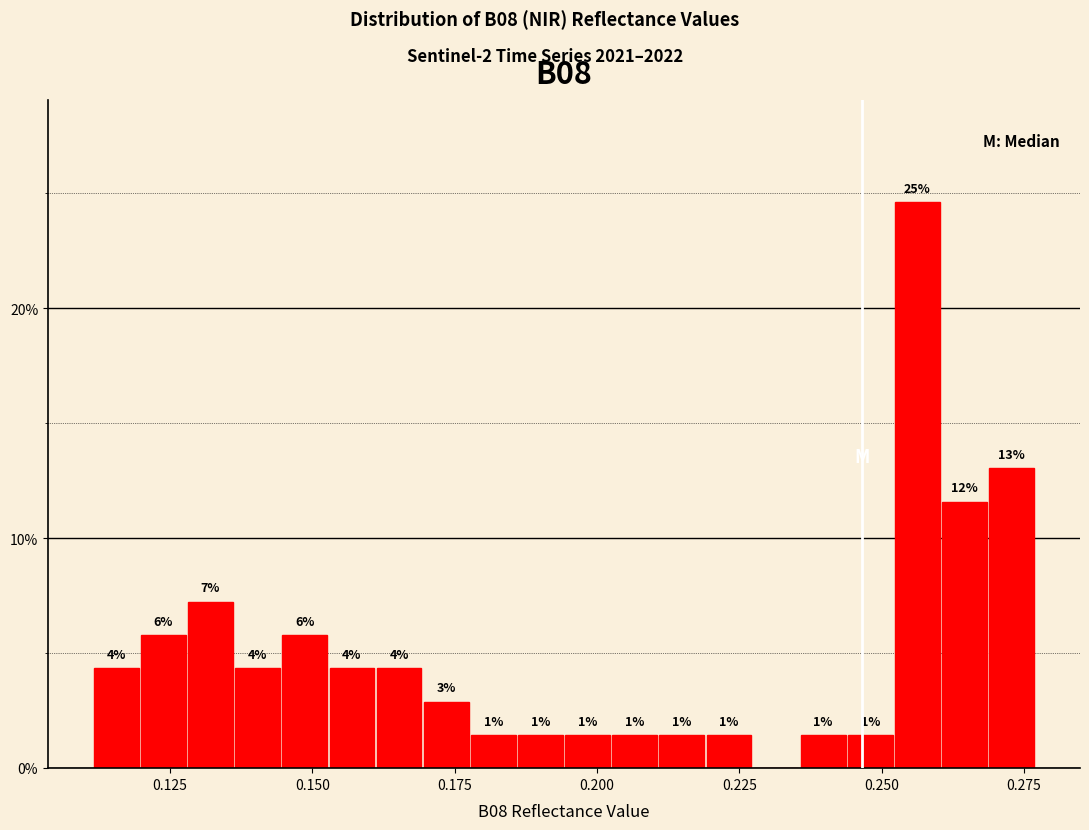

Read against the x-axis, roughly where is the centre of the tallest bar?

0.255